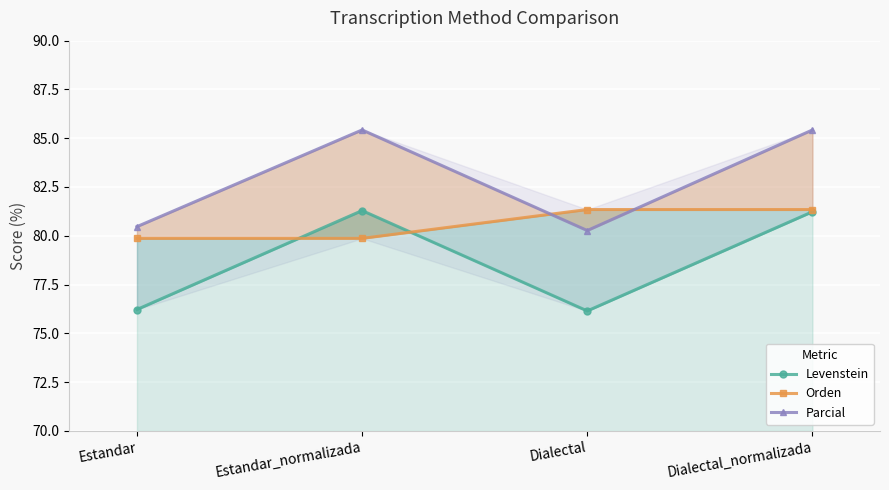

How many values in the Parcial series exceed 85?

2